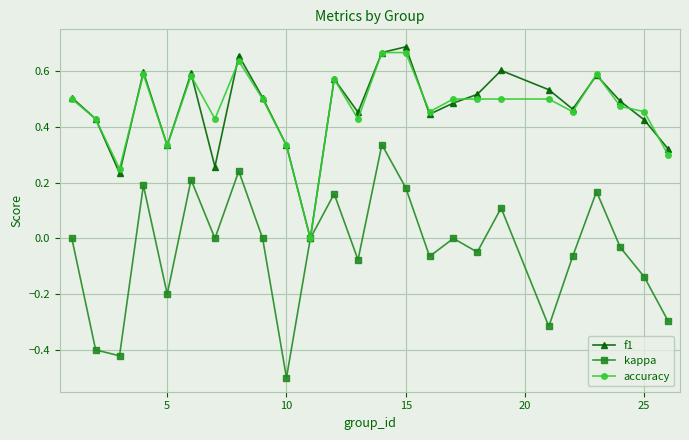

Which series has the widest spread of values?

kappa